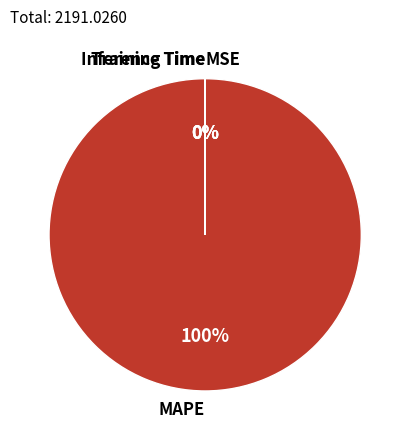

Which category has the biggest portion of the pie?

MAPE